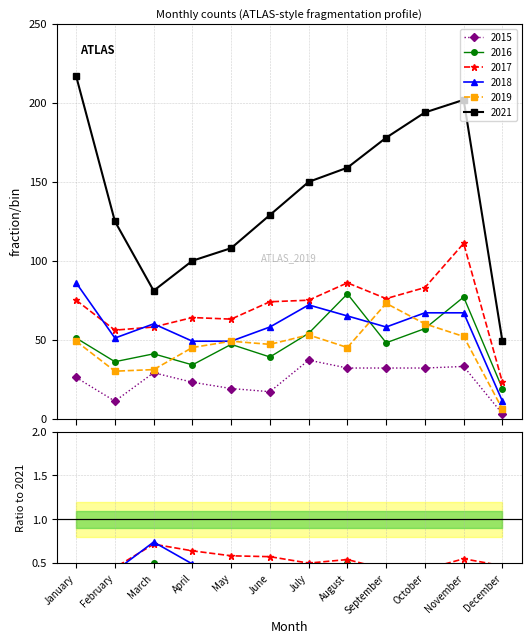

True or false: 2019 has a value of 11 at March.

False